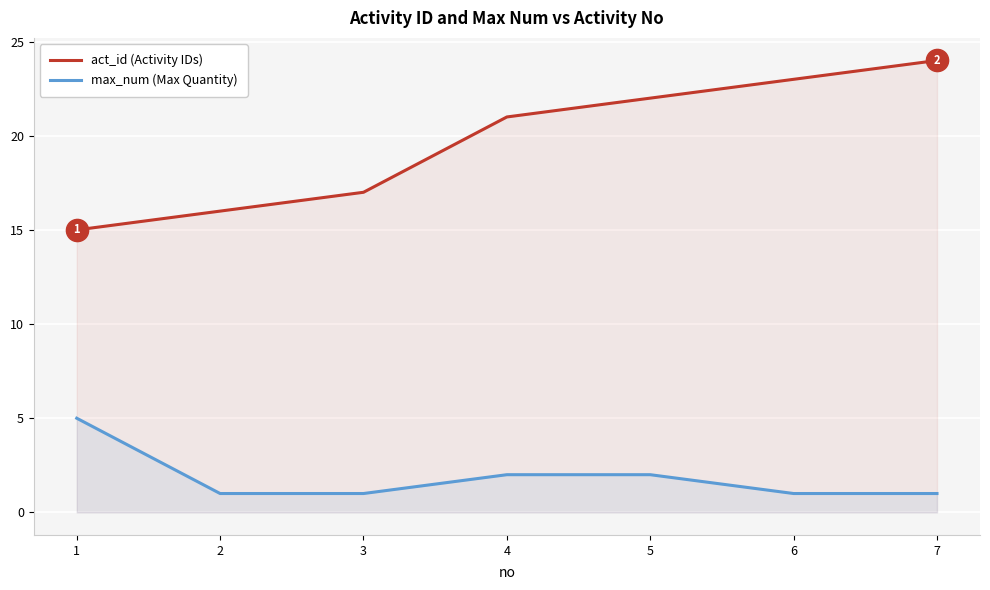

What is the difference between the maximum and minimum values in the max_num series?

4